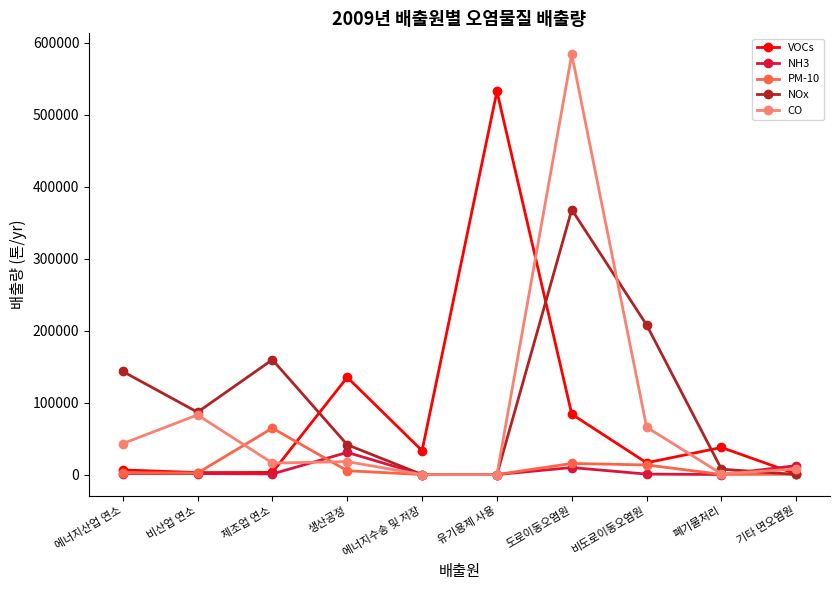

Is the value of VOCs at 생산공정 greater than the value of NOx at 비산업 연소?

Yes